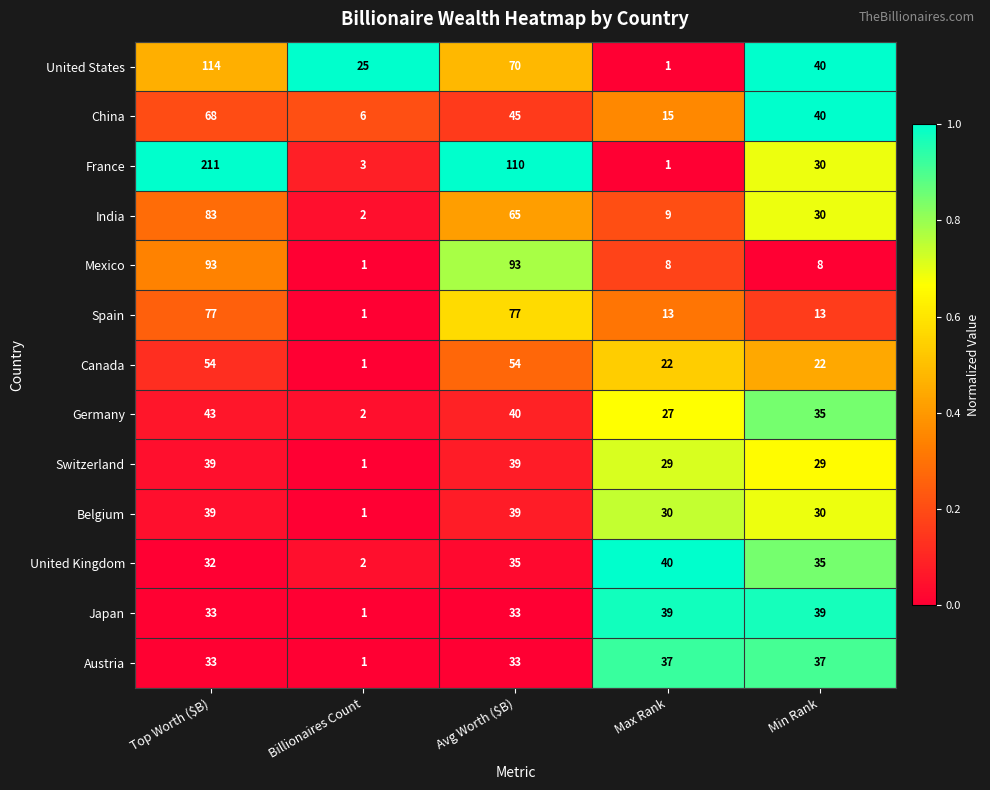

Which series has the largest total across all categories?

France